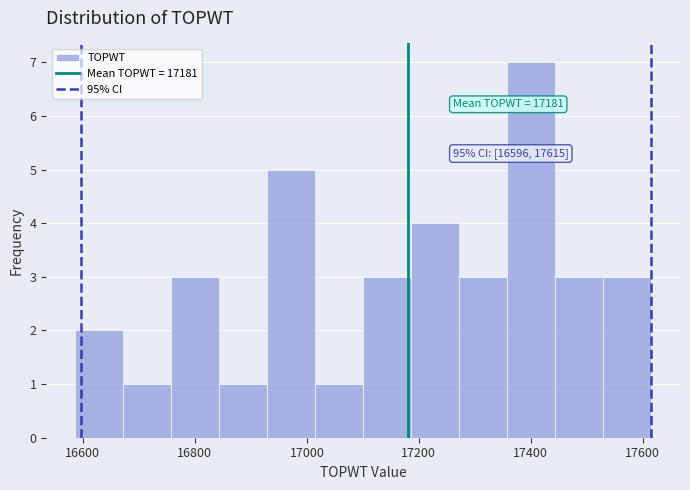

Over which range of the x-axis is the bar tallest?

17360 to 17440